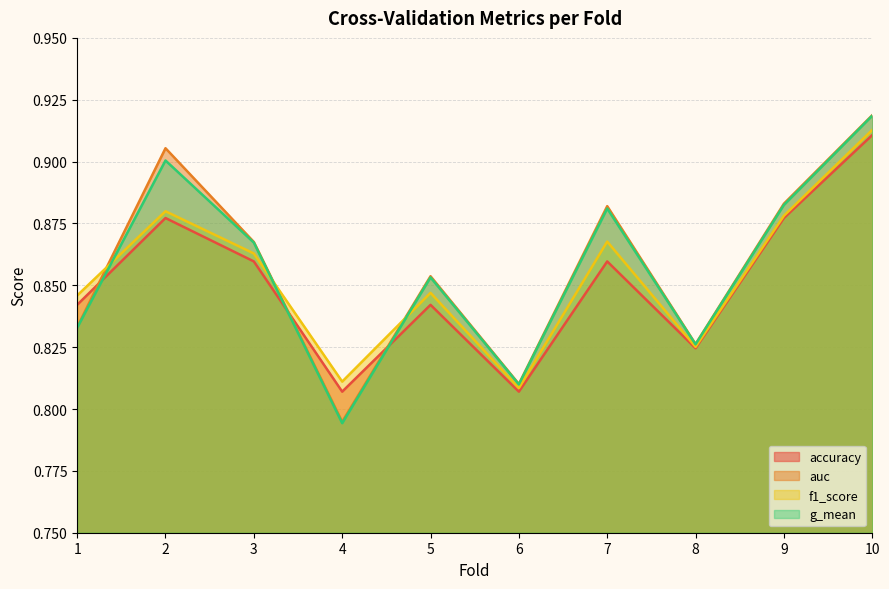

Is the value of accuracy at 3 greater than the value of f1_score at 7?

No